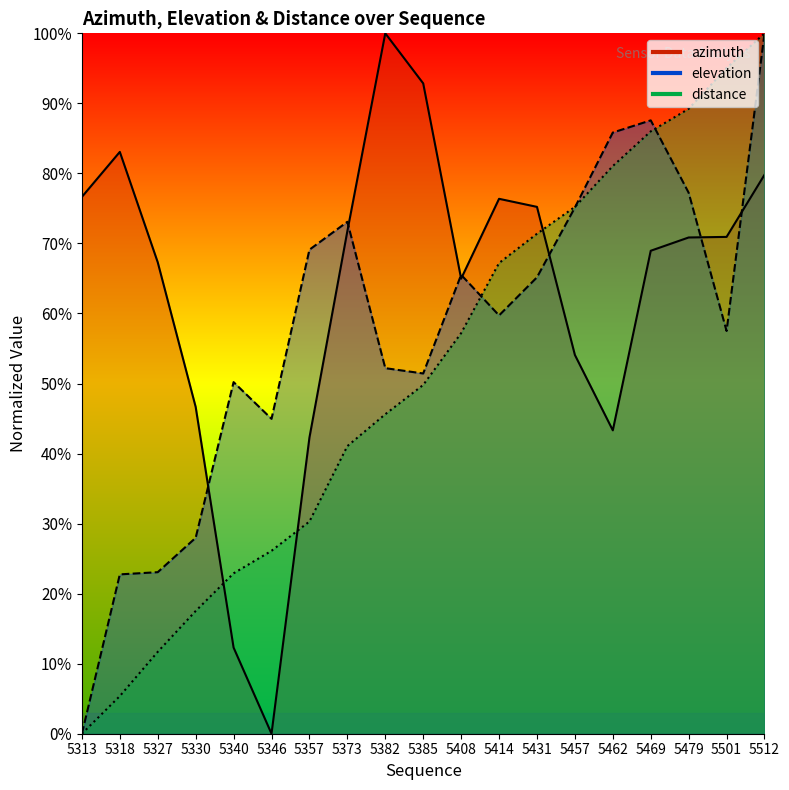

Reading left to right, what are all the values shown in this chart?

azimuth: 5313=76.6	5318=83.1	5327=67.3	5330=46.7	5340=12.3	5346=0.0	5357=42.3	5373=71.8	5382=100.0	5385=92.9	5408=65.0	5414=76.4	5431=75.2	5457=54.1	5462=43.3	5469=69.0	5479=70.9	5501=70.9	5512=79.8
elevation: 5313=0.0	5318=22.8	5327=23.1	5330=28.0	5340=50.2	5346=45.0	5357=69.1	5373=73.1	5382=52.2	5385=51.4	5408=65.5	5414=59.7	5431=65.2	5457=75.1	5462=85.8	5469=87.6	5479=77.2	5501=57.5	5512=100.0
distance: 5313=0.0	5318=5.4	5327=11.7	5330=17.5	5340=22.9	5346=26.1	5357=30.3	5373=41.1	5382=45.6	5385=49.8	5408=57.2	5414=67.2	5431=71.4	5457=75.2	5462=81.1	5469=86.0	5479=89.2	5501=95.1	5512=100.0